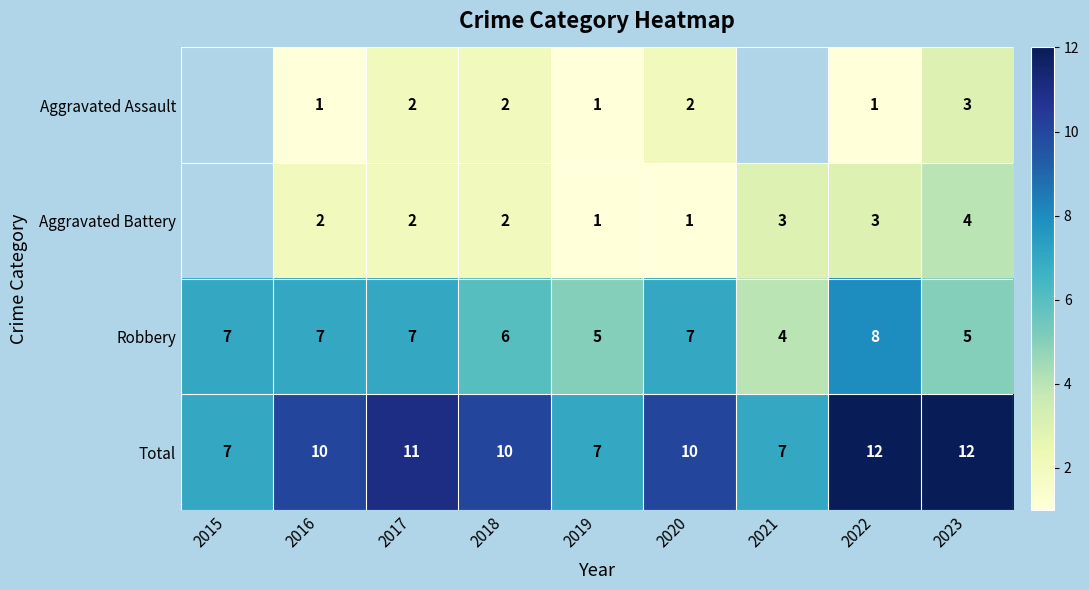

Is the value of Total at 2023 greater than the value of Aggravated Battery at 2019?

Yes